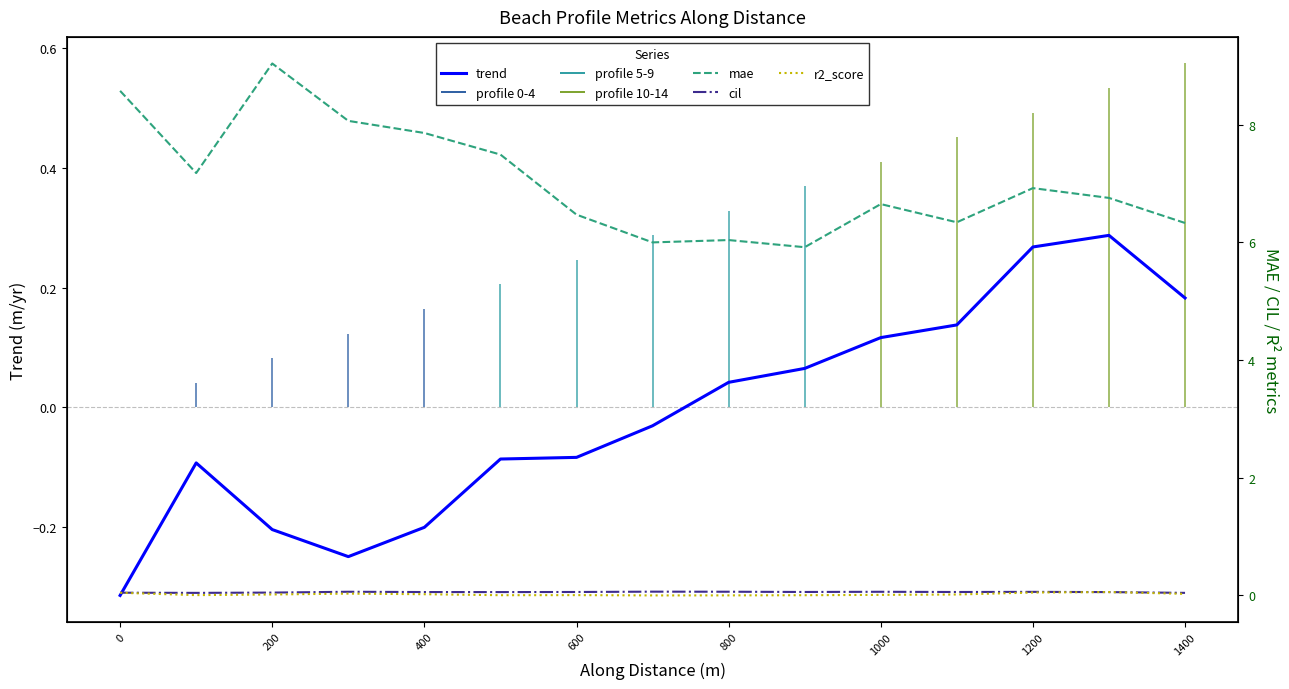

Is it true that trend equals -0.0 at 600?

False